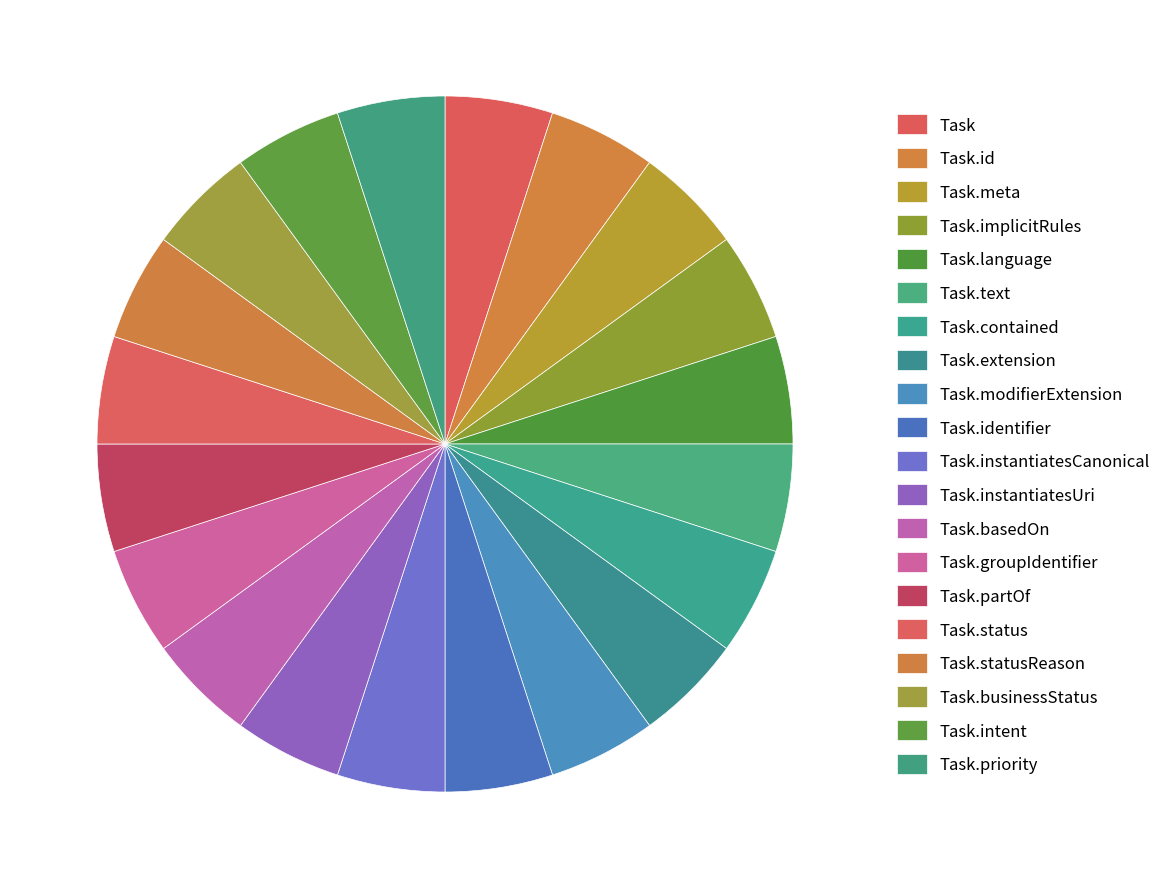

How many segments does this pie chart have?

20